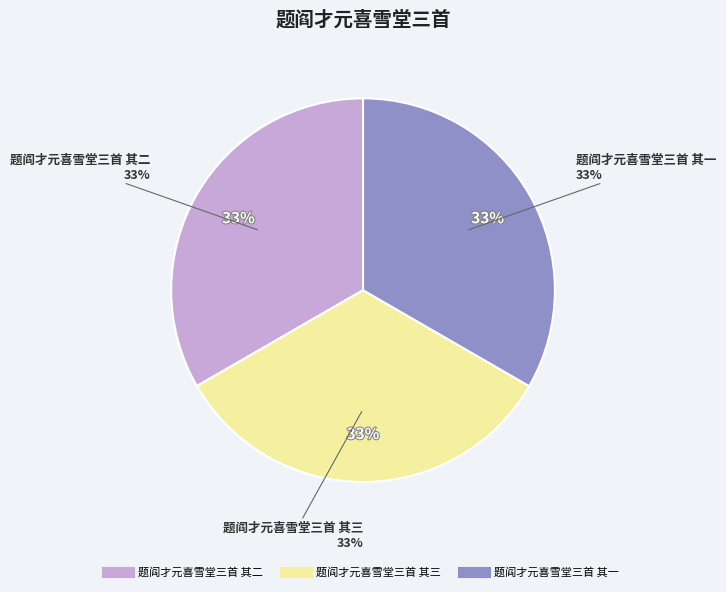

Does 题阎才元喜雪堂三首 其三 represent more than half of the total?

No